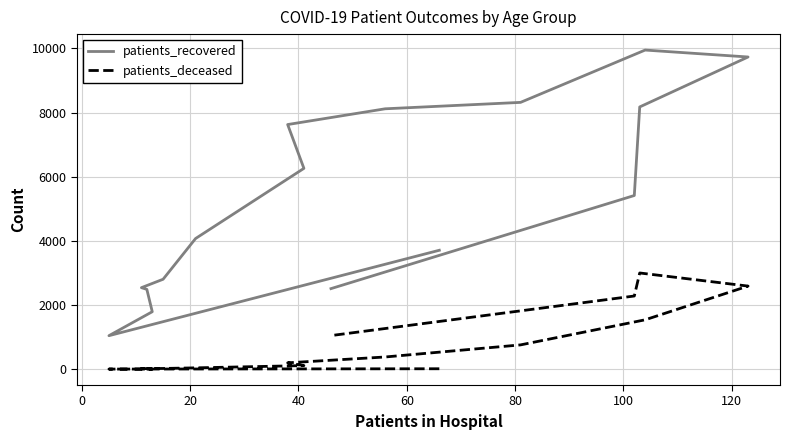

What are all the series names shown in the legend?

patients_recovered, patients_deceased